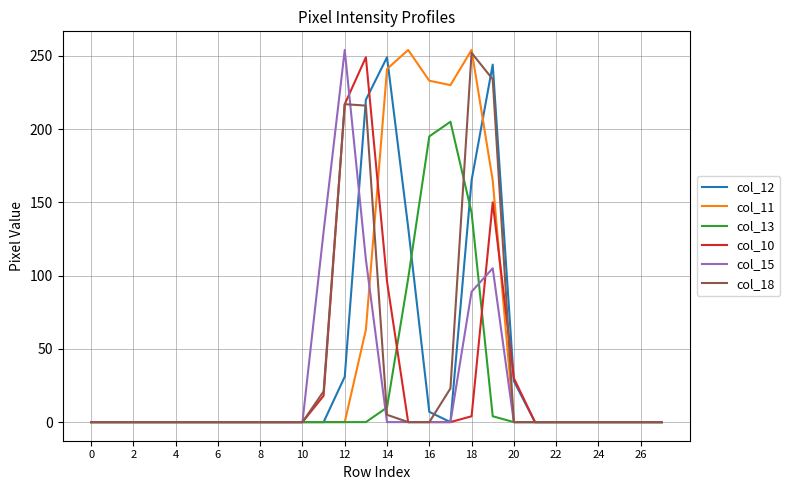

What is the maximum value shown in the chart?

254